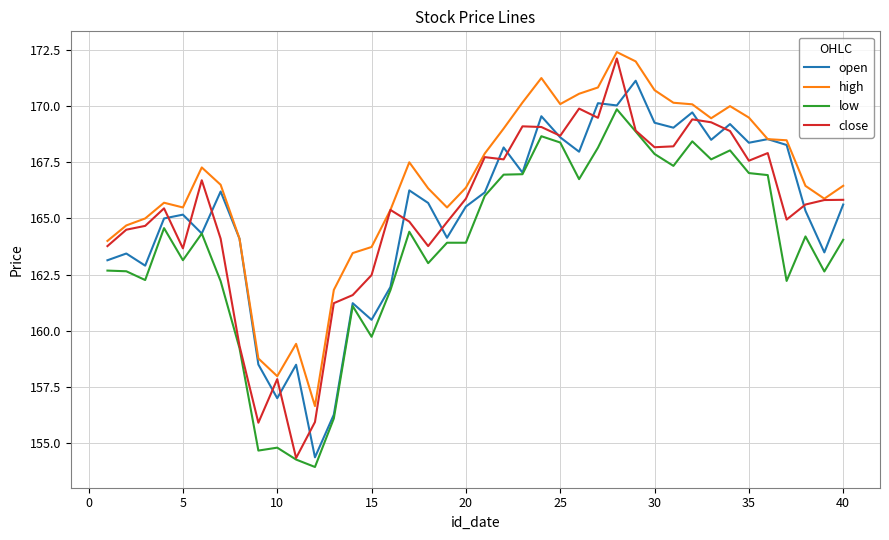

True or false: high and low intersect in this chart.

False